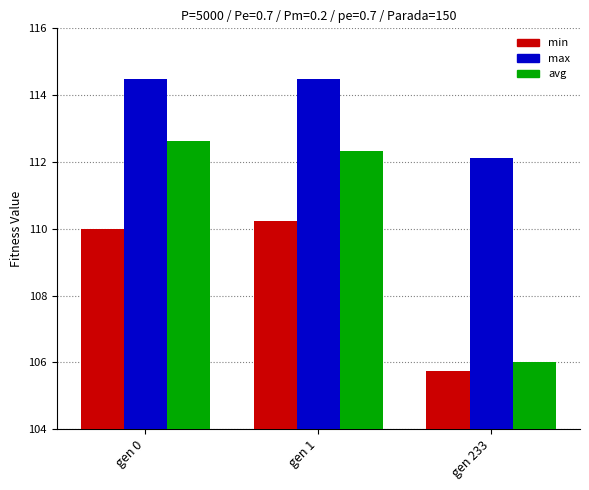

Is it true that avg equals 152.9 at gen 233?

False